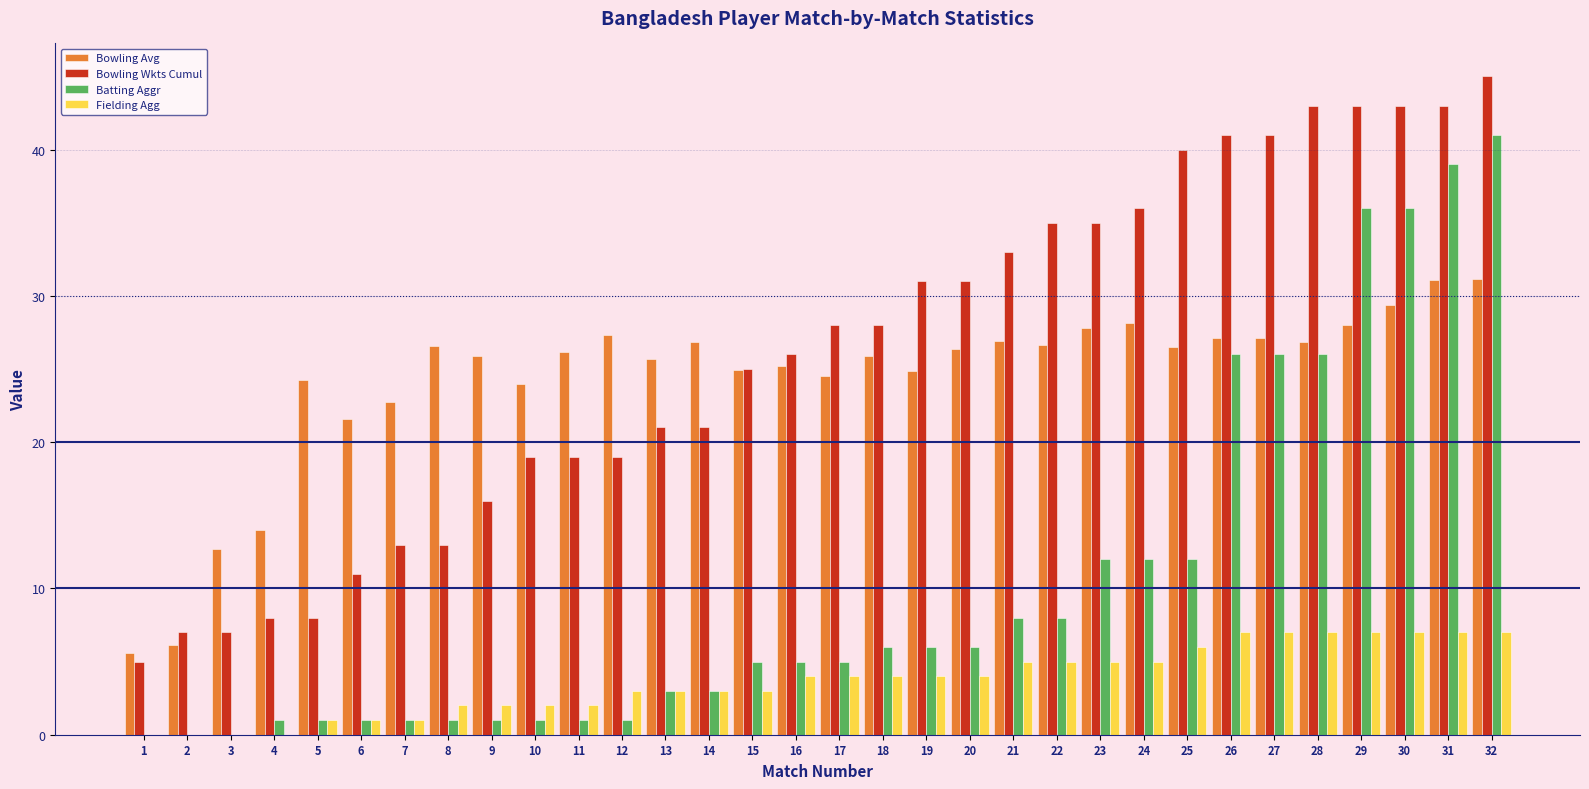

How many series are shown in this chart?

4